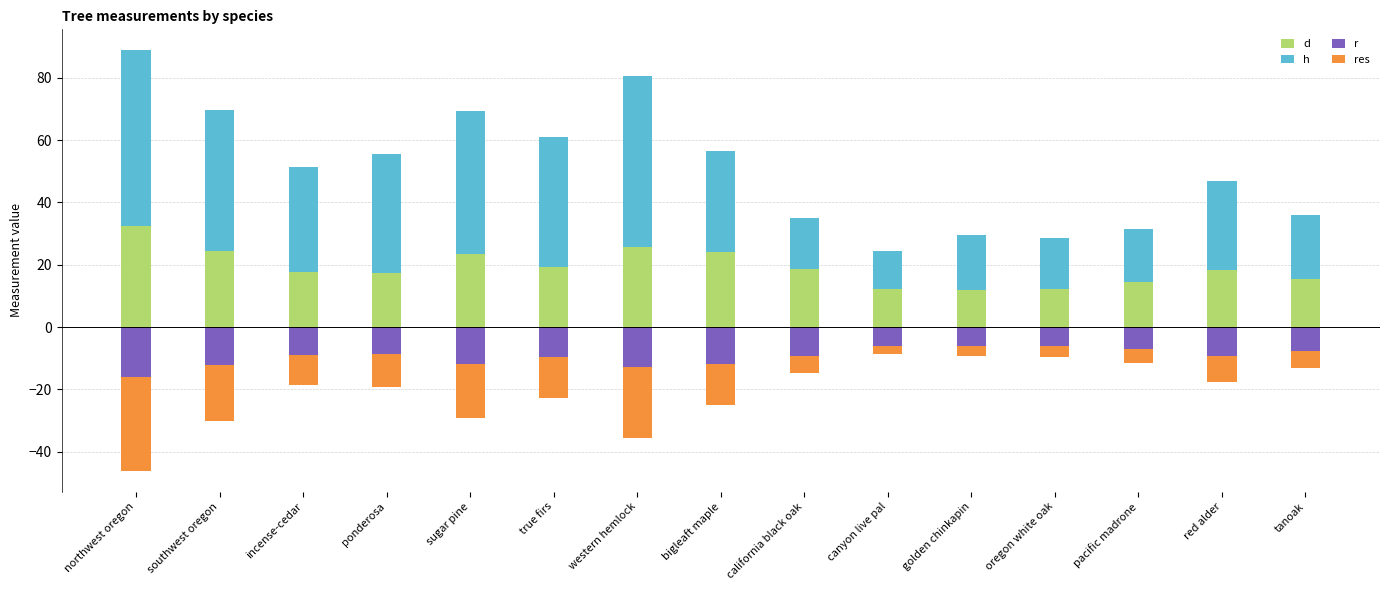

At which label does r reach its minimum?

northwest oregon